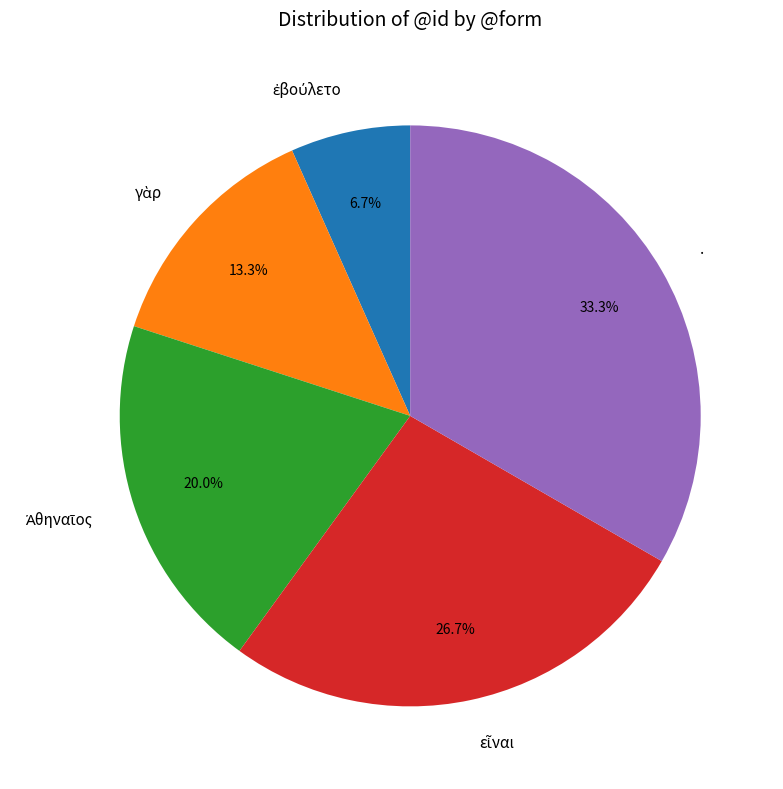

How many slices are in this pie chart?

5